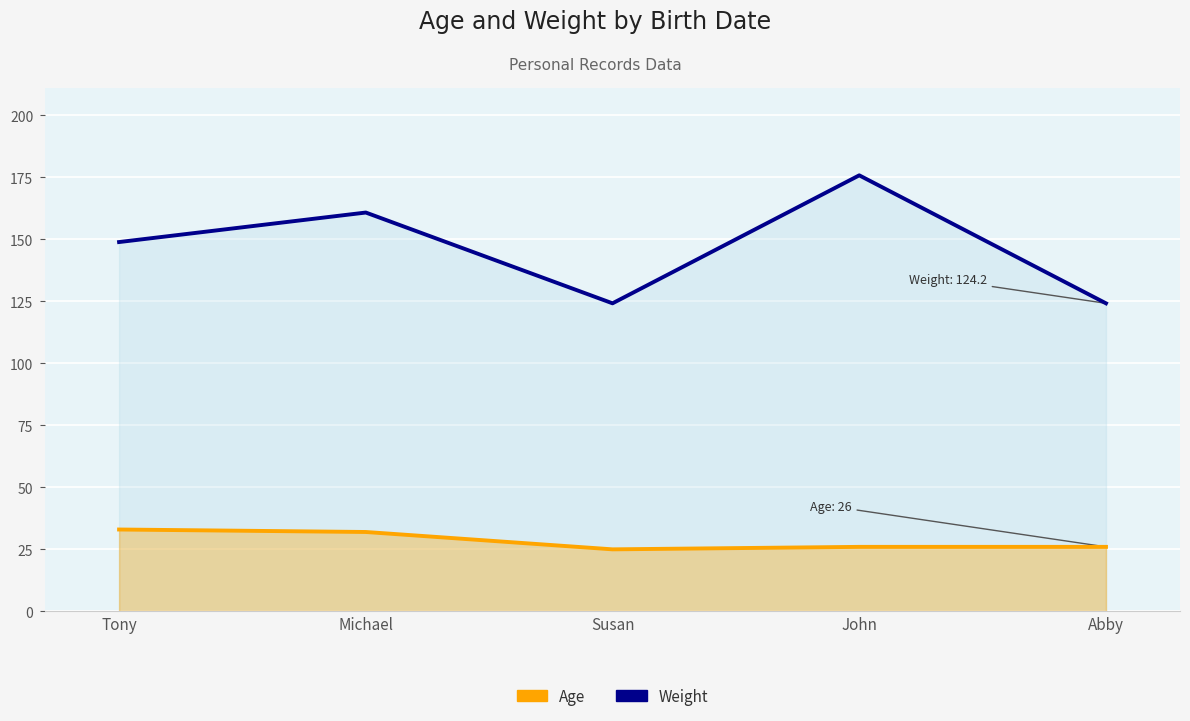

True or false: Weight and Age intersect in this chart.

False